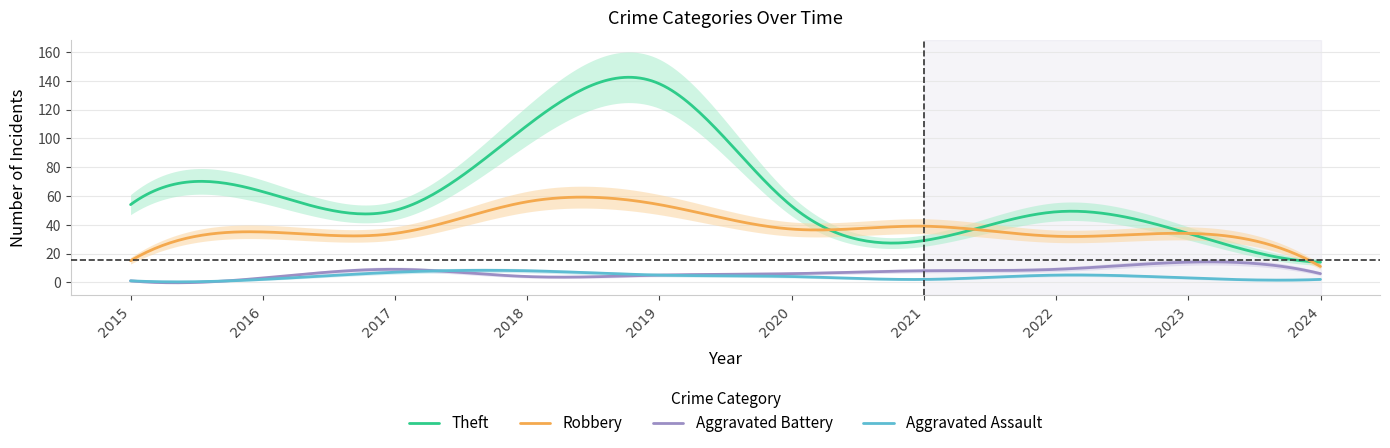

Is it true that Aggravated Assault equals 0 at 2016?

False